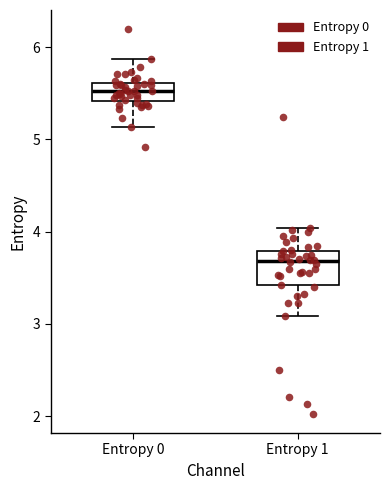

Reading left to right, transcribe this box plot: for each box, give where its median line is, the range the box spans, and where its two whiskers end, as read against the y-axis. The values are not printed on the chart, so give them approximately, as read against the axis.

Entropy 0: median 5.5, box 5.4 to 5.6, whiskers 5.1 to 5.9
Entropy 1: median 3.7, box 3.4 to 3.8, whiskers 3.1 to 4.0